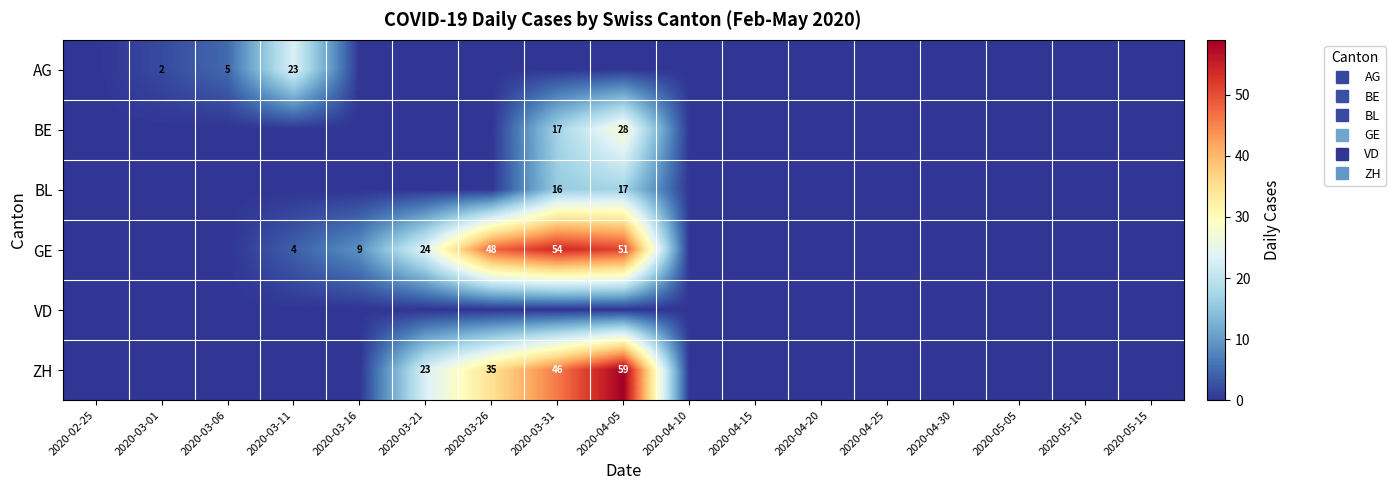

What is the sum of the GE values at 2020-05-10 and 2020-03-26?

48